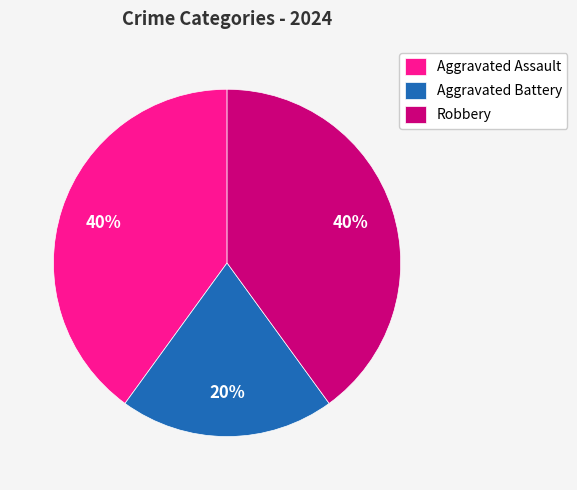

To the nearest percent, what is the difference between the largest and smallest slice percentages?

20%